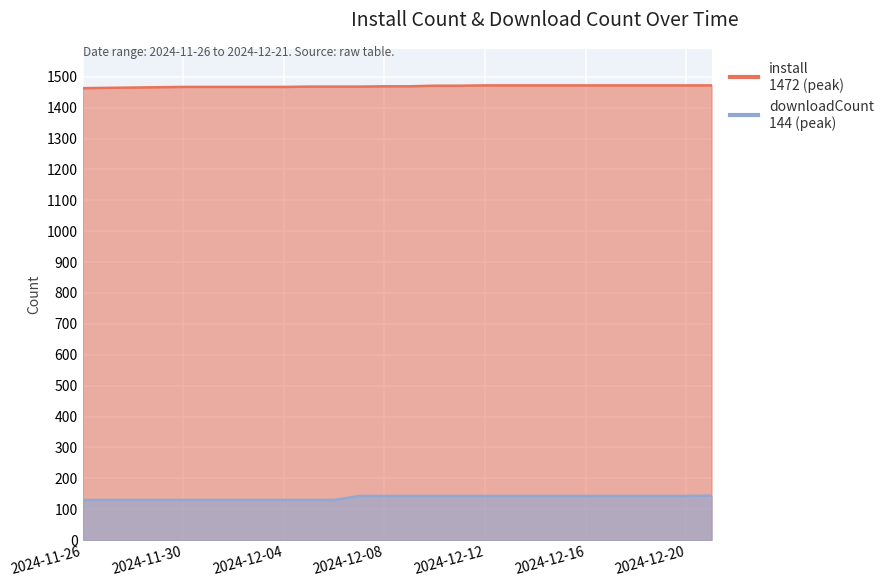

True or false: downloadCount and install cross at least once.

False